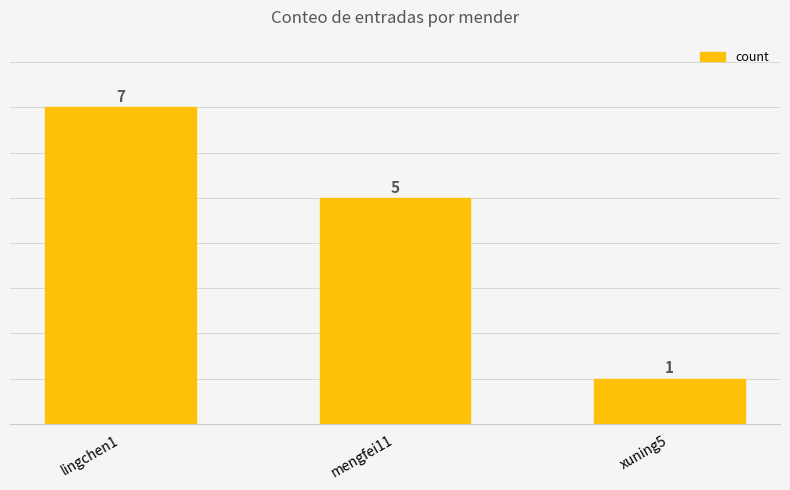

Rank the categories by value from highest to lowest.

lingchen1, mengfei11, xuning5